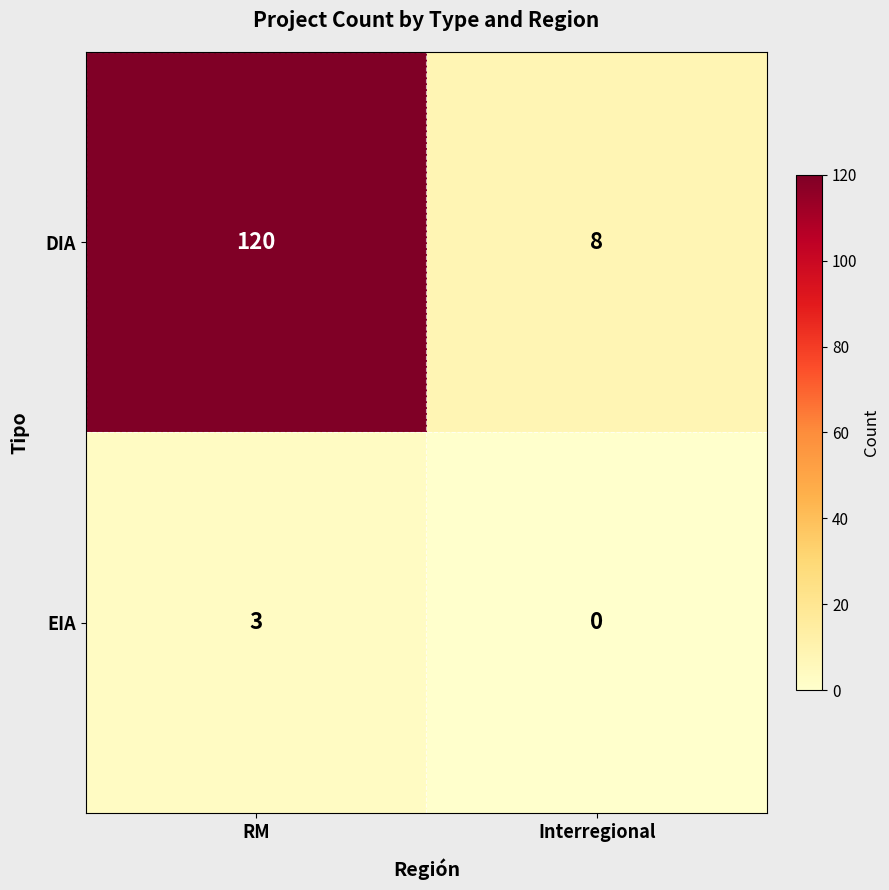

The EIA series shows 3 at RM. True or false?

True